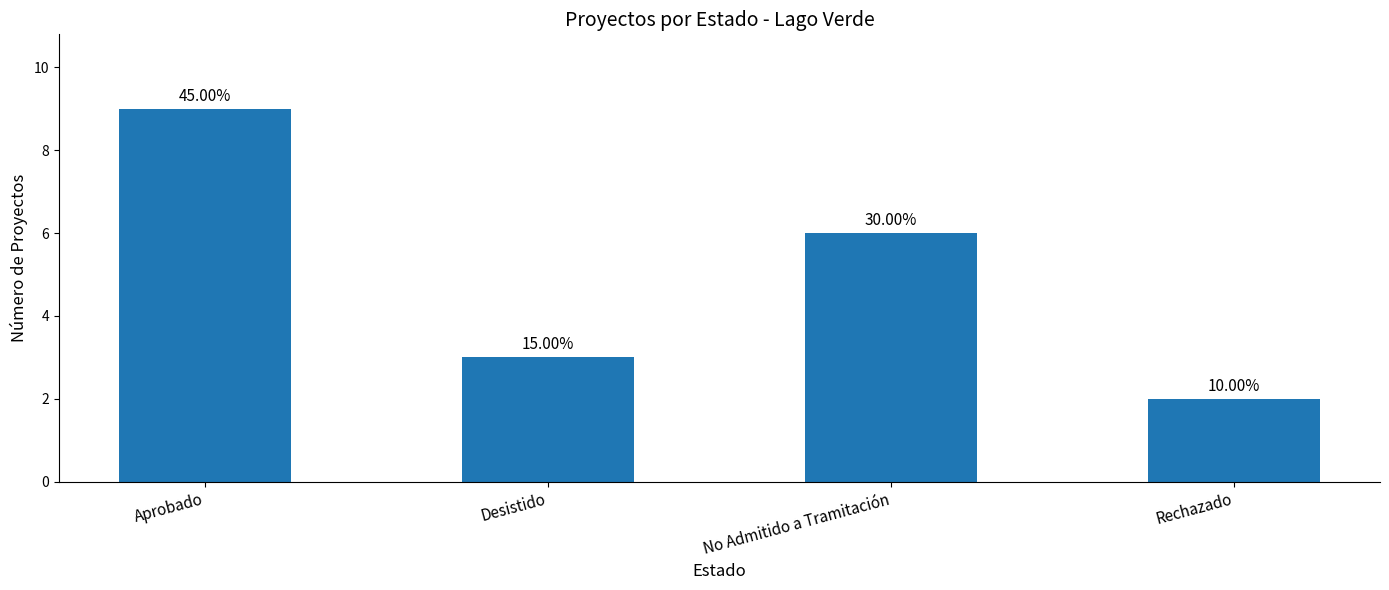

What is the greatest value displayed?

9